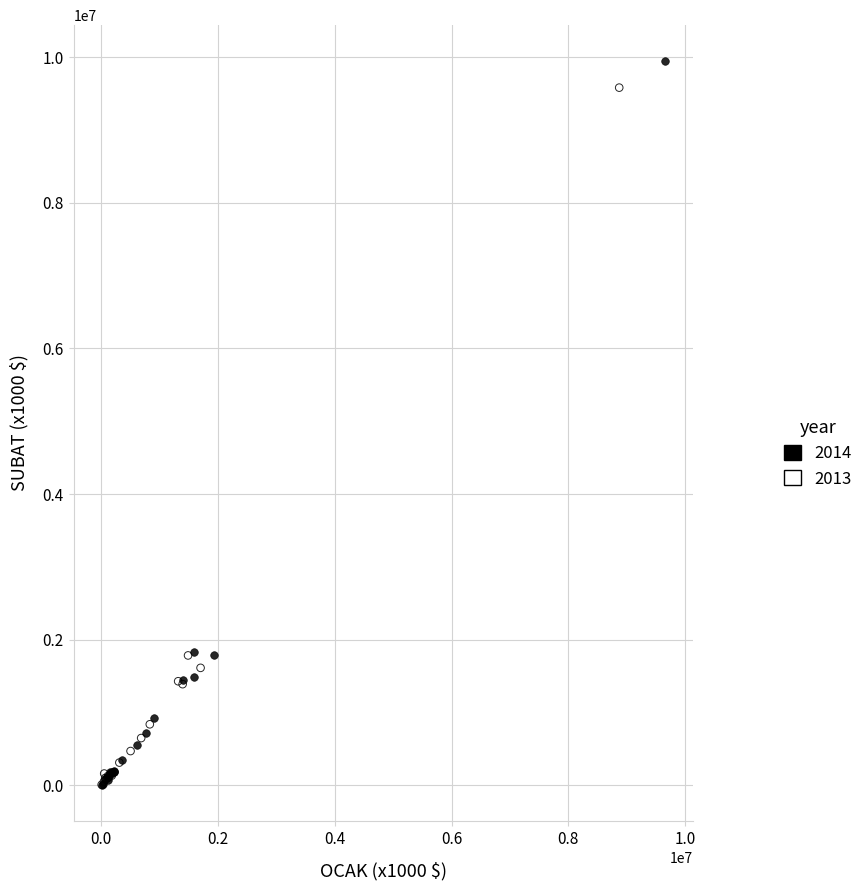

What are all the series names shown in the legend?

2014, 2013